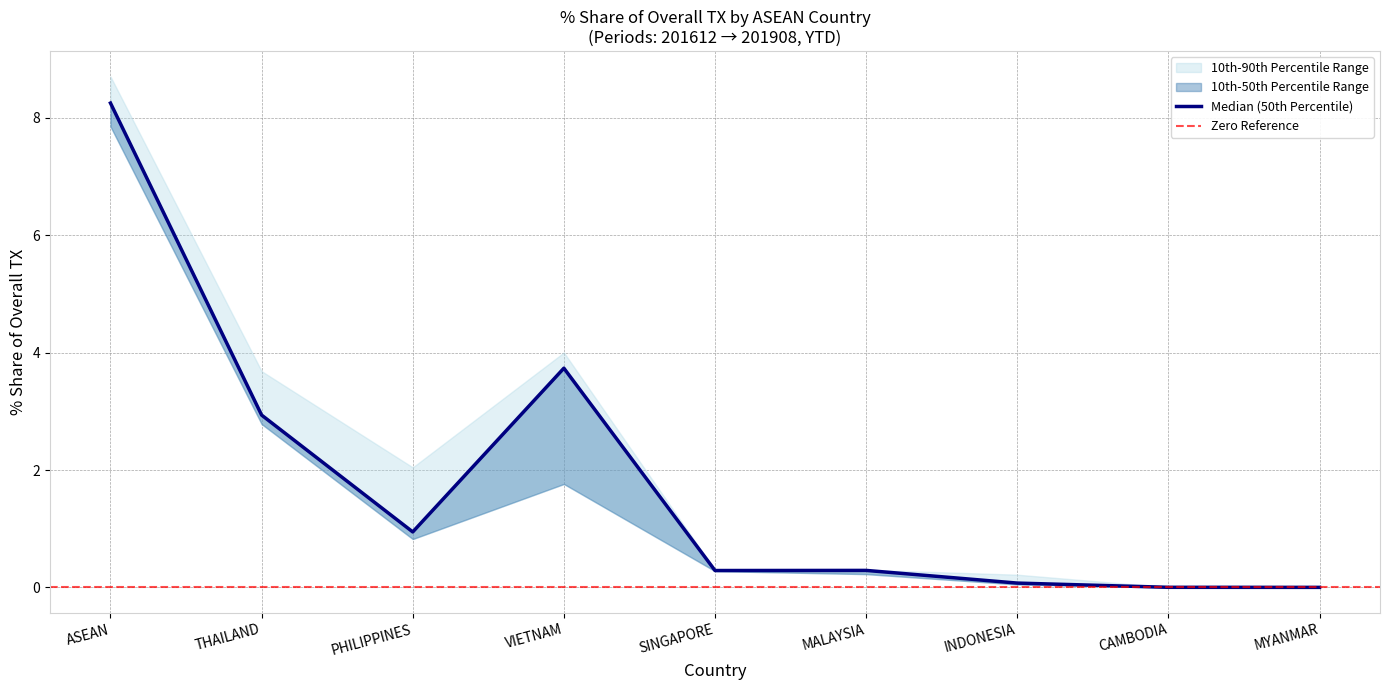

At which category is the sum across all series the highest?

ASEAN